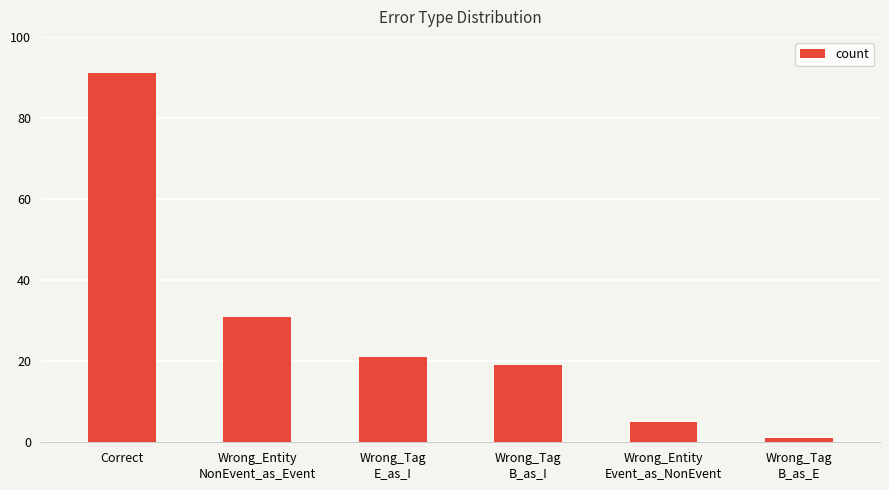

Reading right to left, transcribe all the data shown in this chart.

Wrong_Tag
B_as_E=1	Wrong_Entity
Event_as_NonEvent=5	Wrong_Tag
B_as_I=19	Wrong_Tag
E_as_I=21	Wrong_Entity
NonEvent_as_Event=31	Correct=91